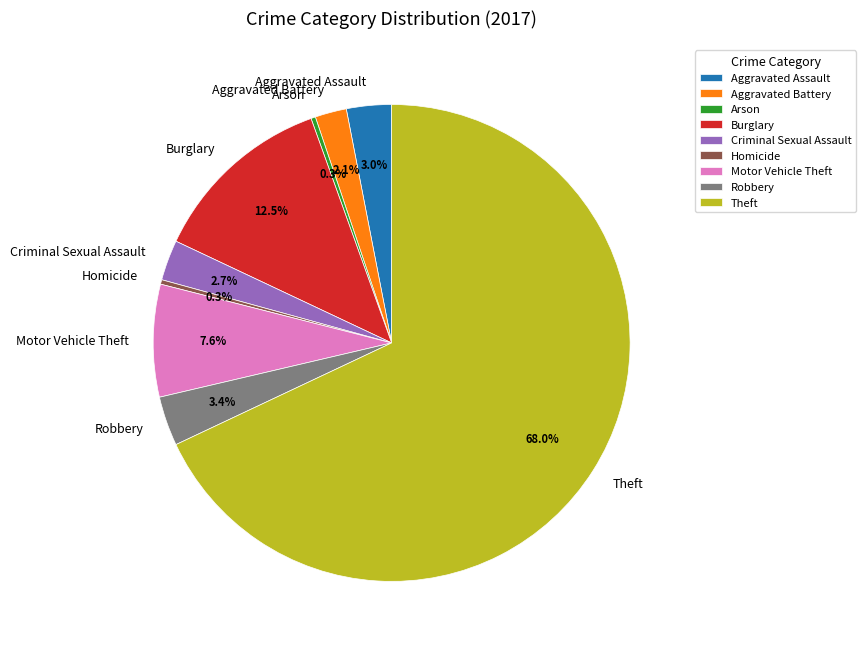

Count the number of slices in the pie.

9